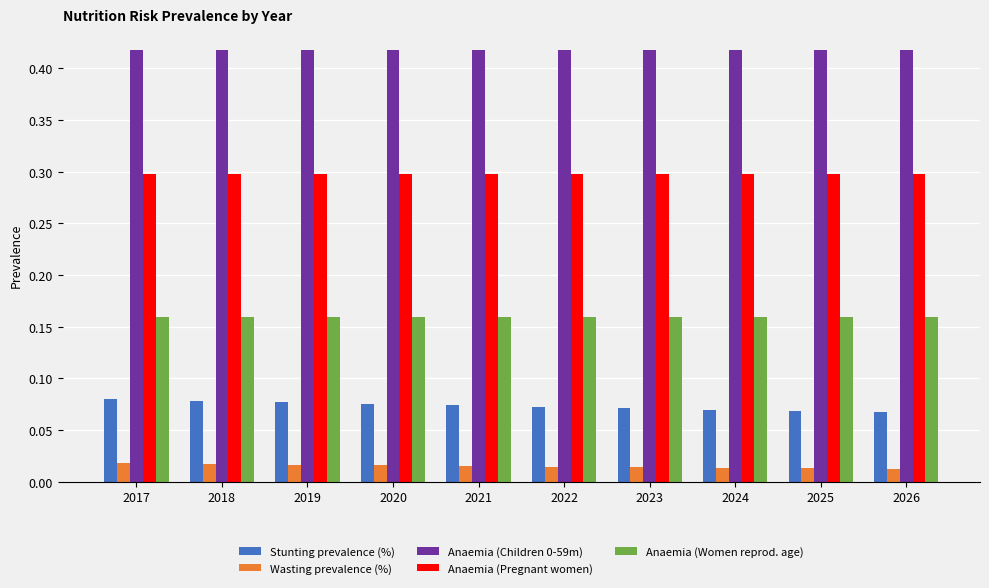

Is the value of Anaemia (Children 0-59m) at 2022 greater than the value of Anaemia (Pregnant women) at 2024?

Yes